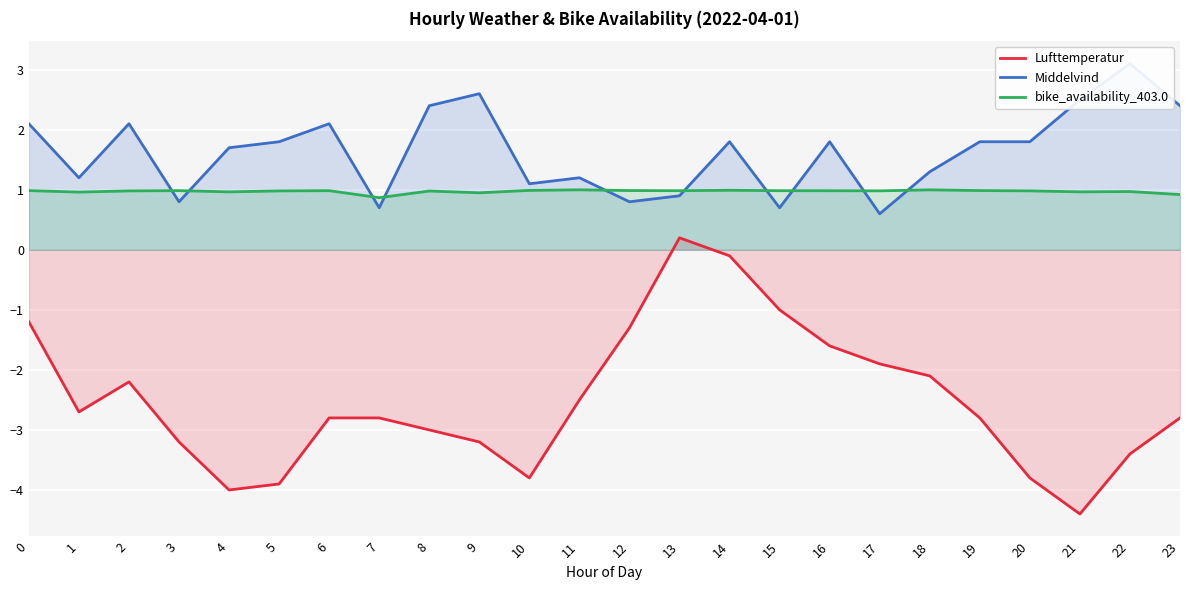

Rank the series at 17 from lowest to highest value.

Lufttemperatur, Middelvind, bike_availability_403.0